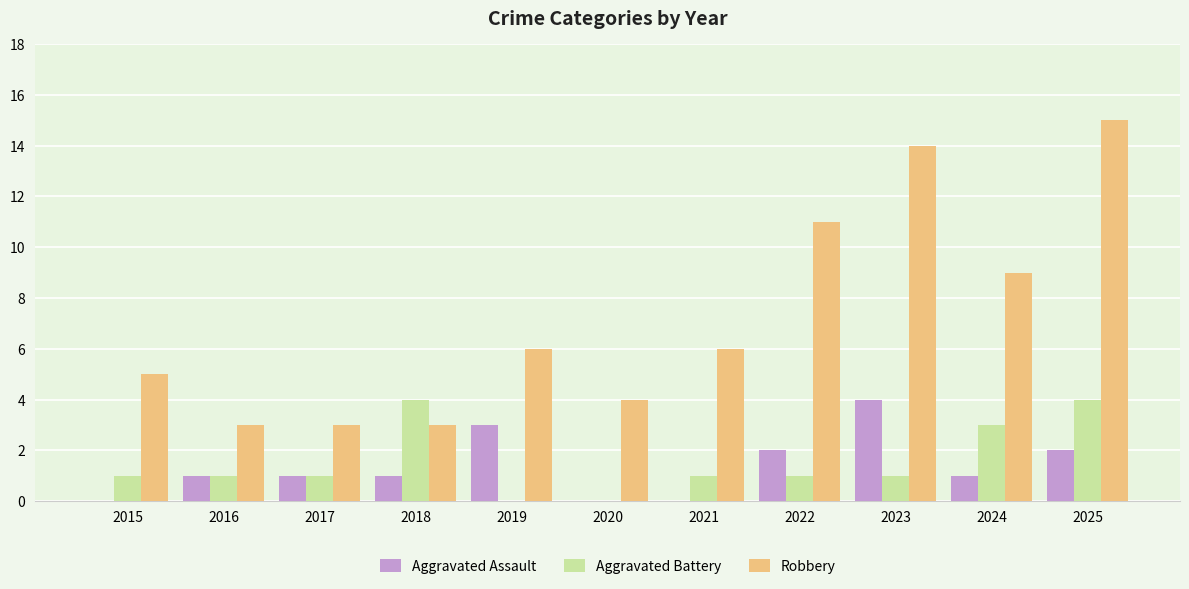

The value of Aggravated Assault at 2016 is 0. True or false?

False